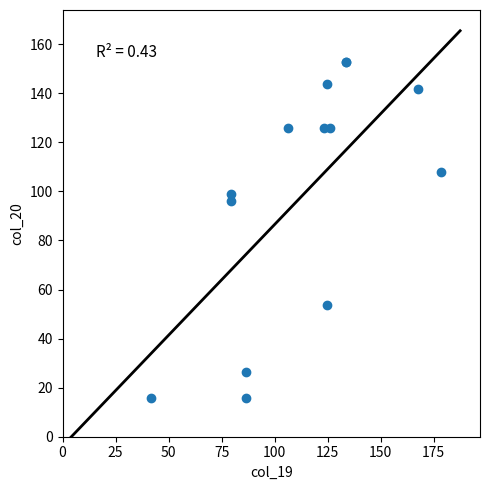

What Y value in the scatter plot is closest to 84?

96.2